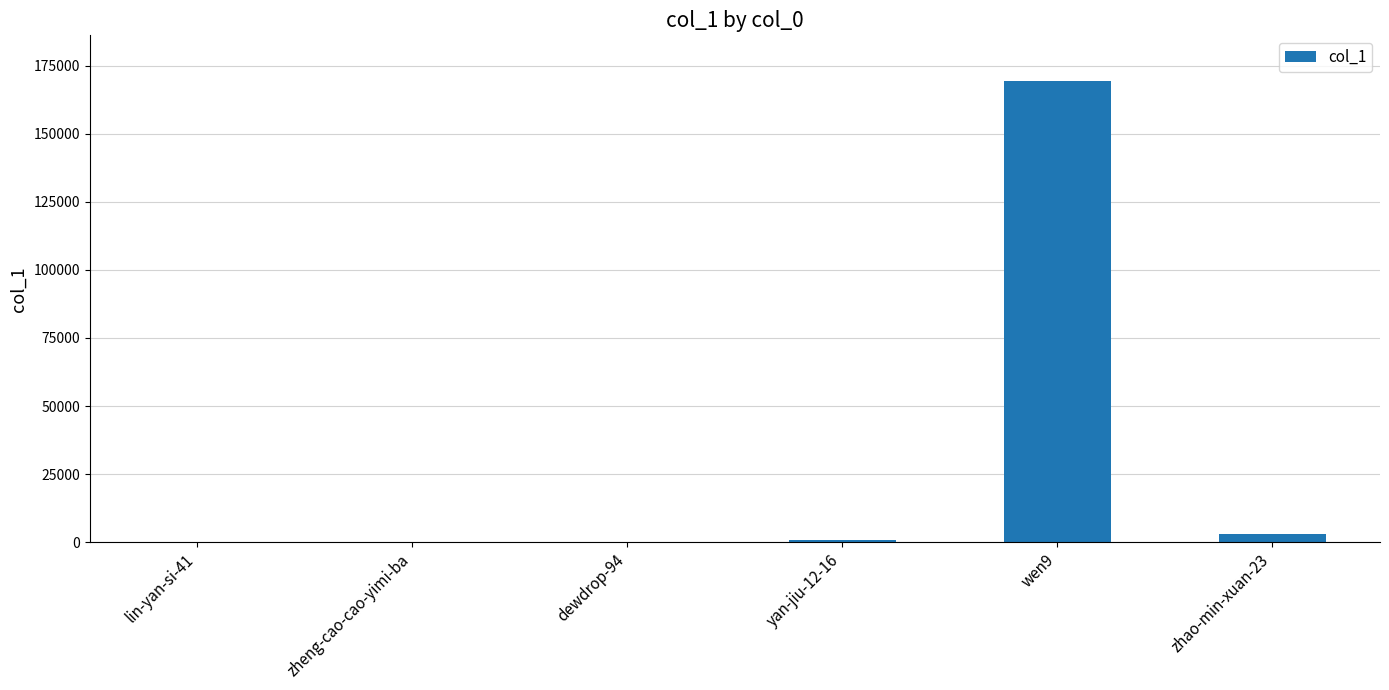

Which category has the highest value across all series?

wen9